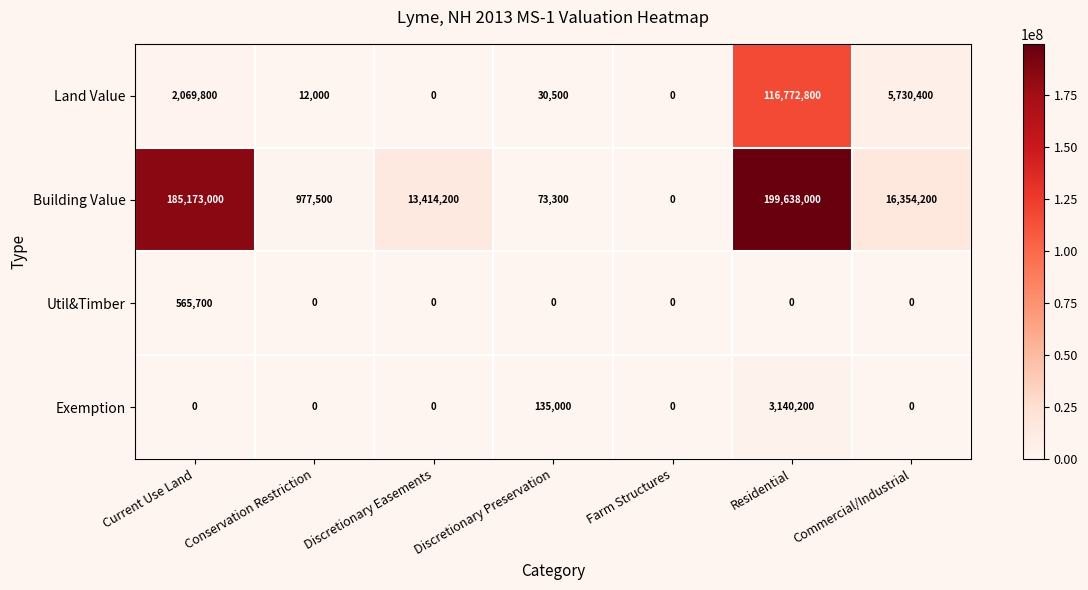

What is the difference between the Util&Timber values at Discretionary Preservation and Current Use Land?

565700